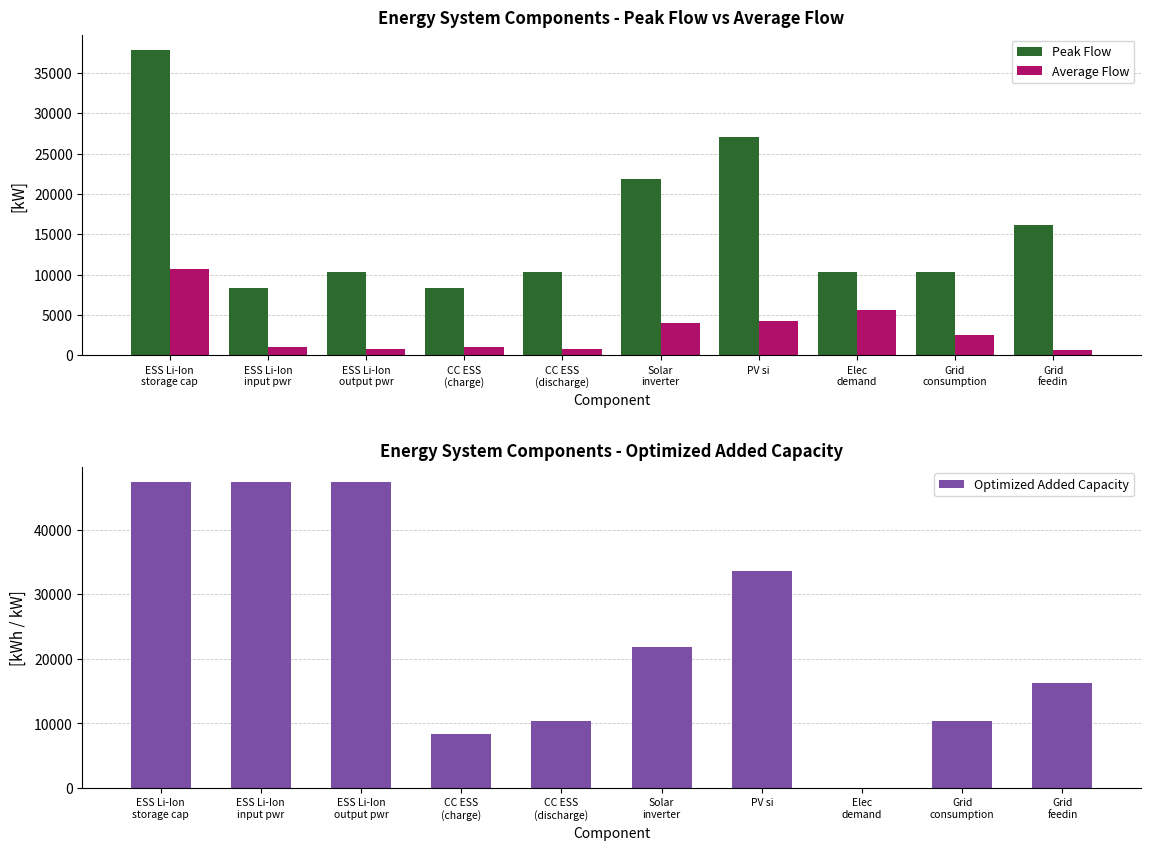

Read the Peak Flow value at Solar
inverter.

21911.3